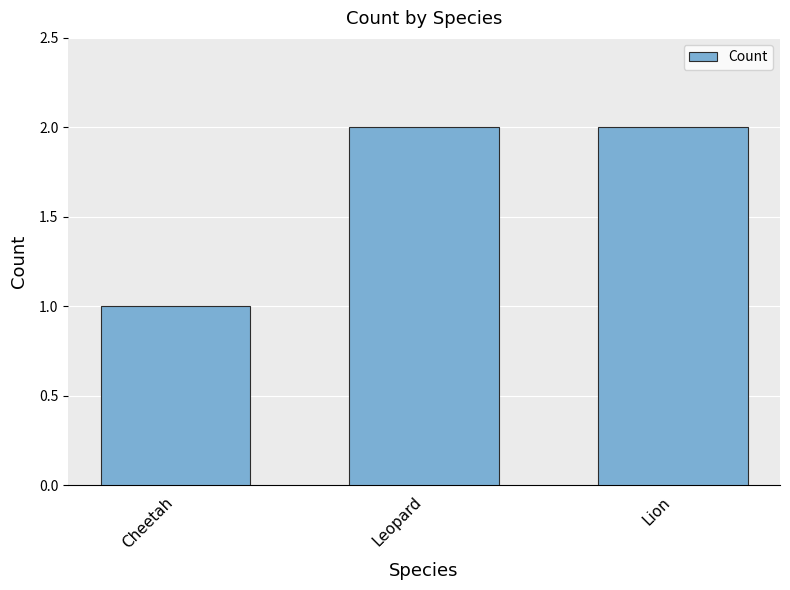

What is the difference between the values at Cheetah and Leopard?

1